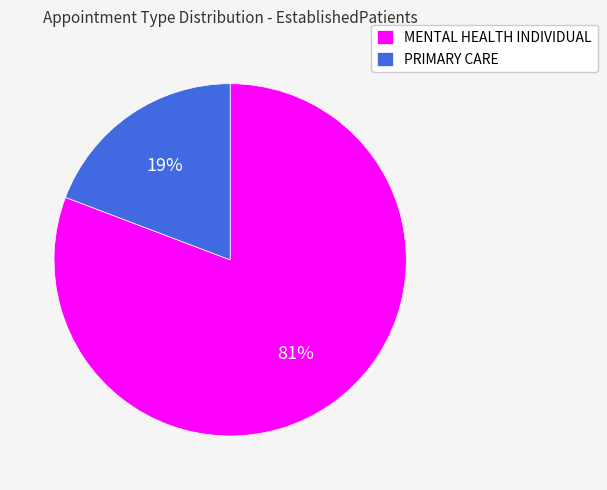

How many segments does this pie chart have?

2